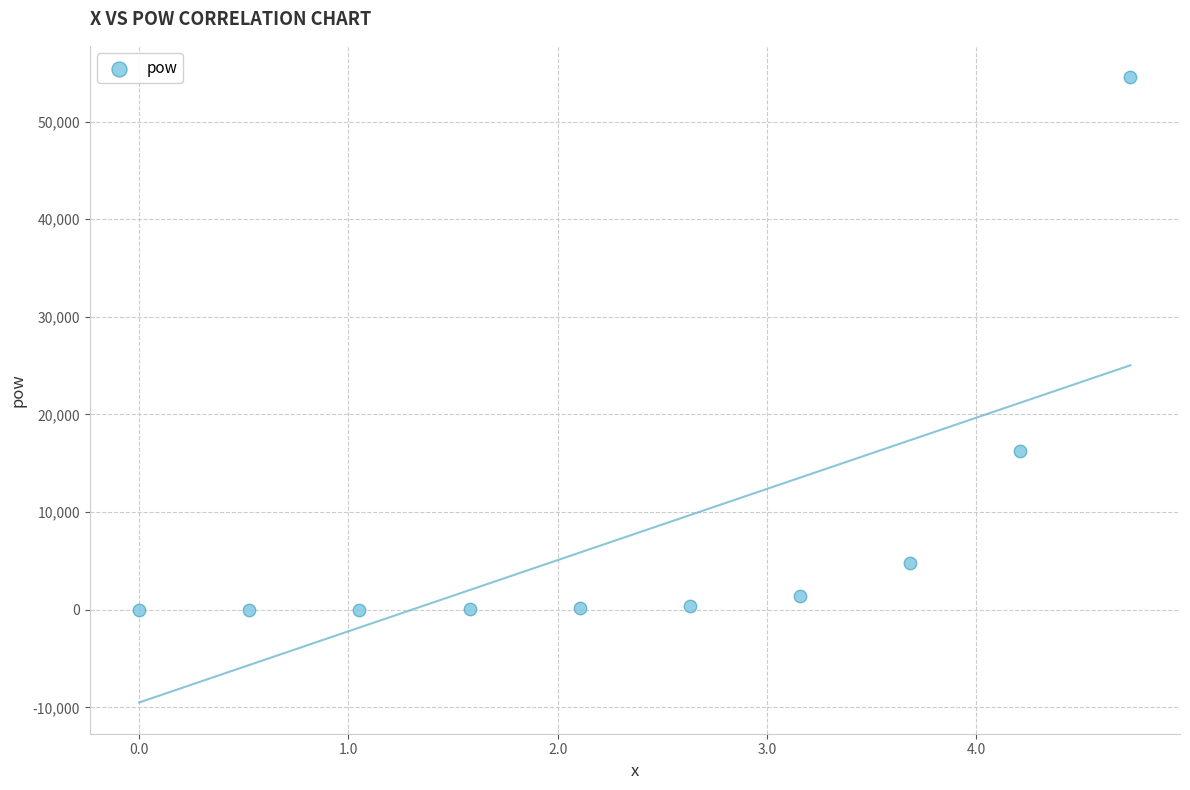

What is the average Y value?

7767.4